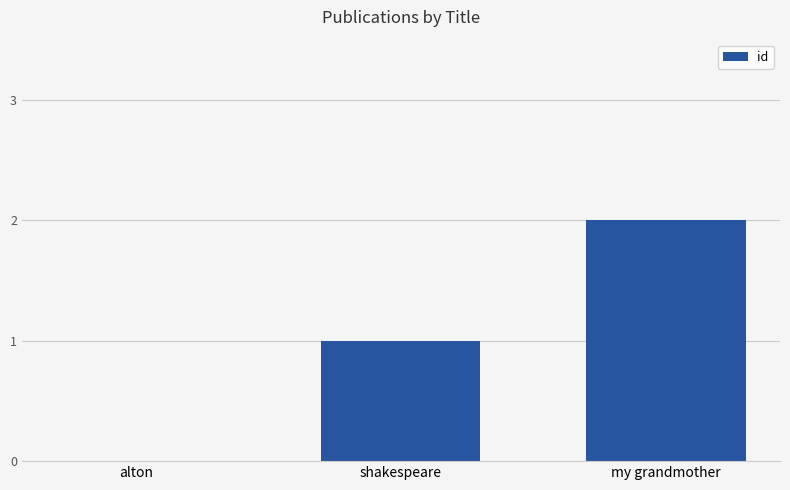

How many distinct data groups are displayed?

1